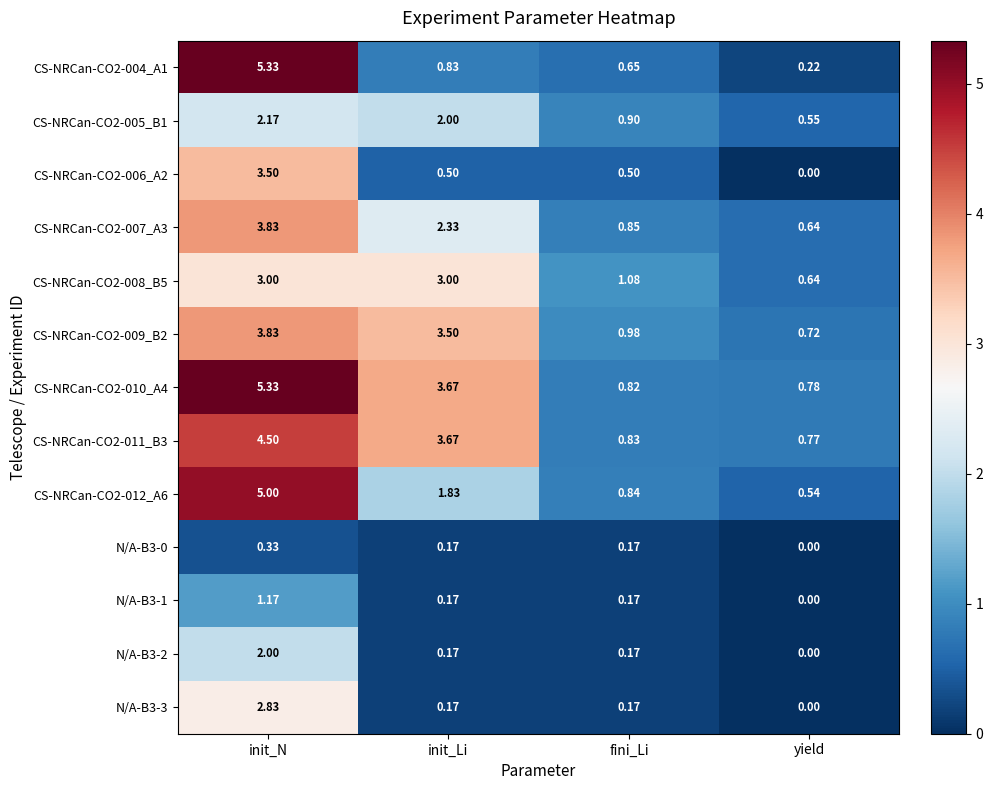

At which category does the chart reach its minimum across all series?

yield